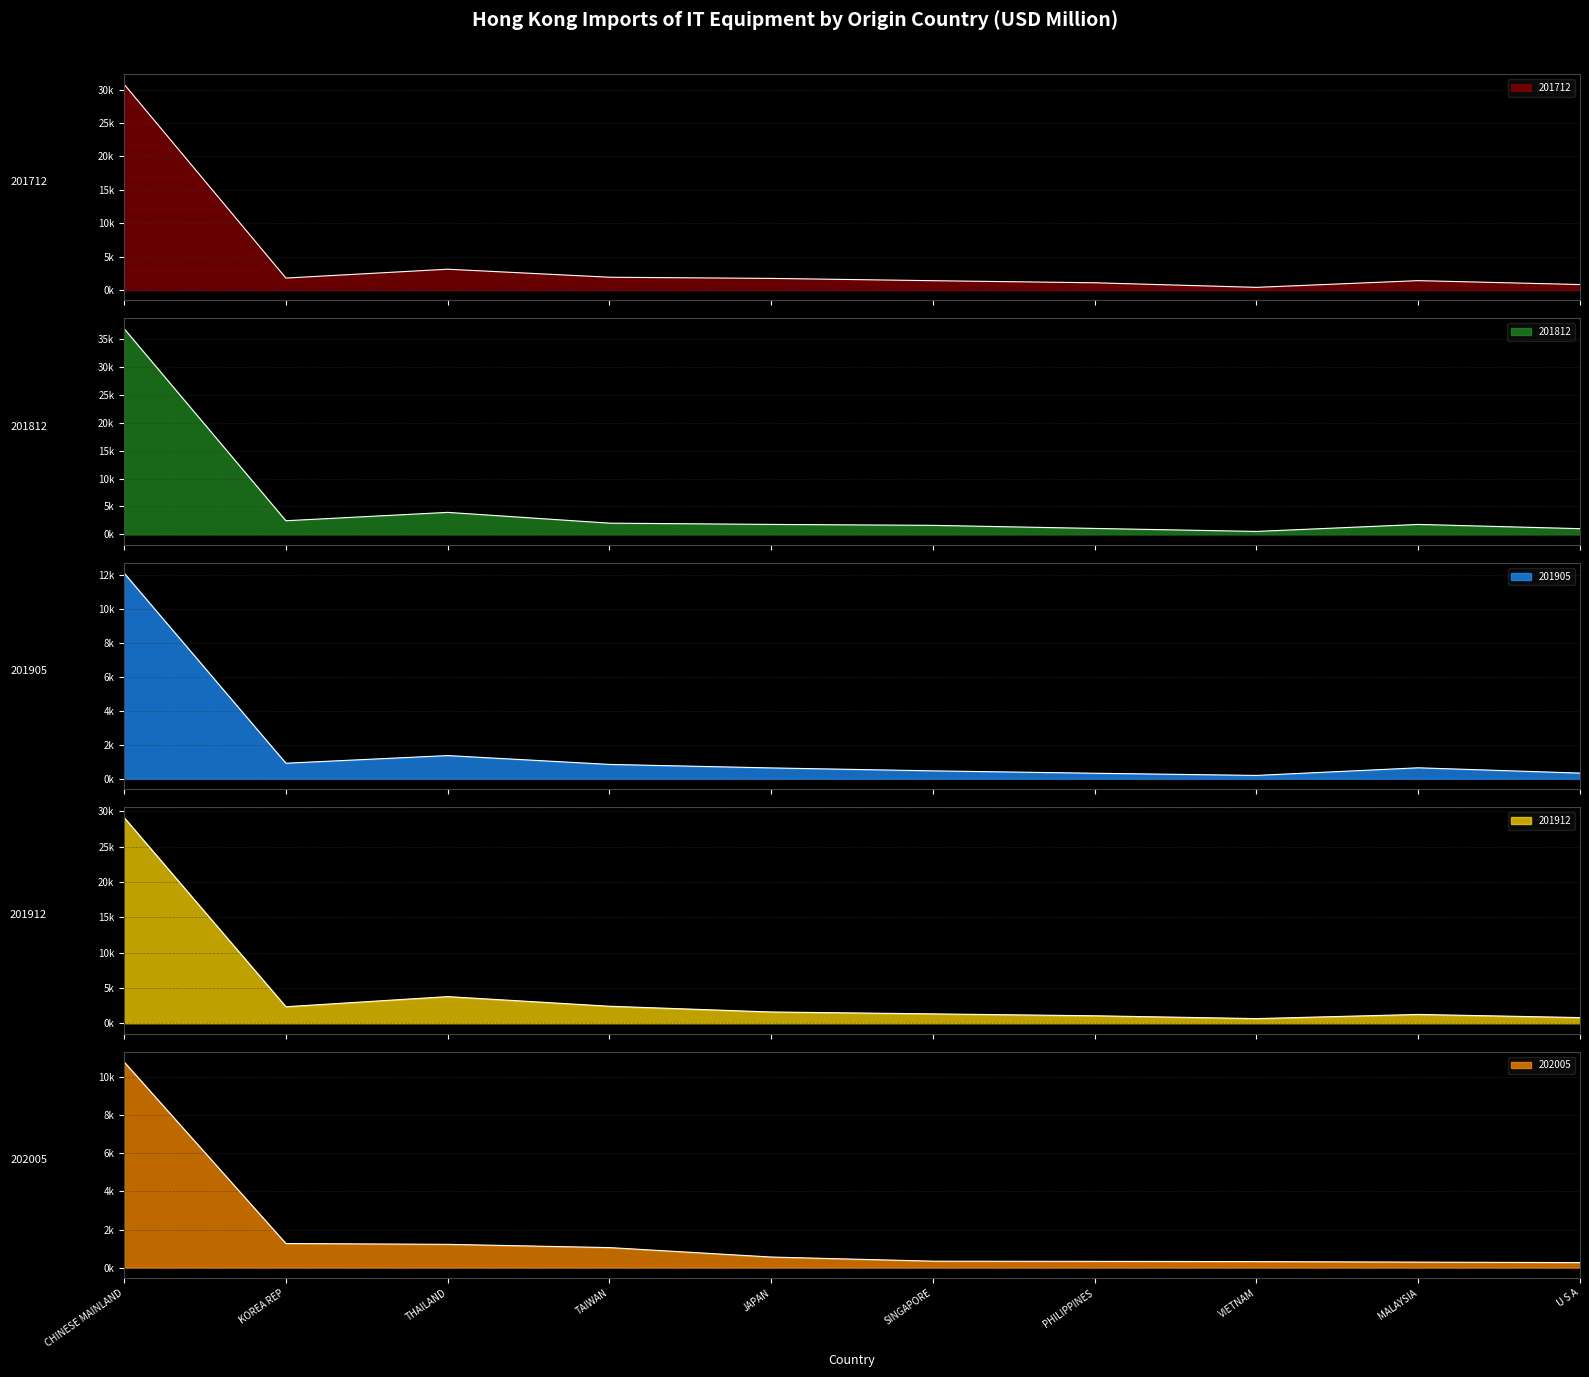

At which category does 201905 reach its first local valley?

KOREA REP